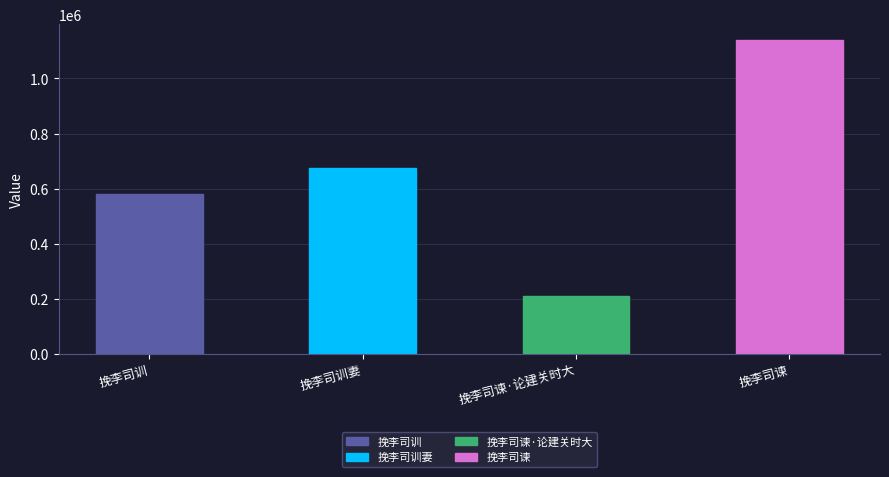

Is it true that the value at 挽李司谏·论建关时大 is 56621?

False